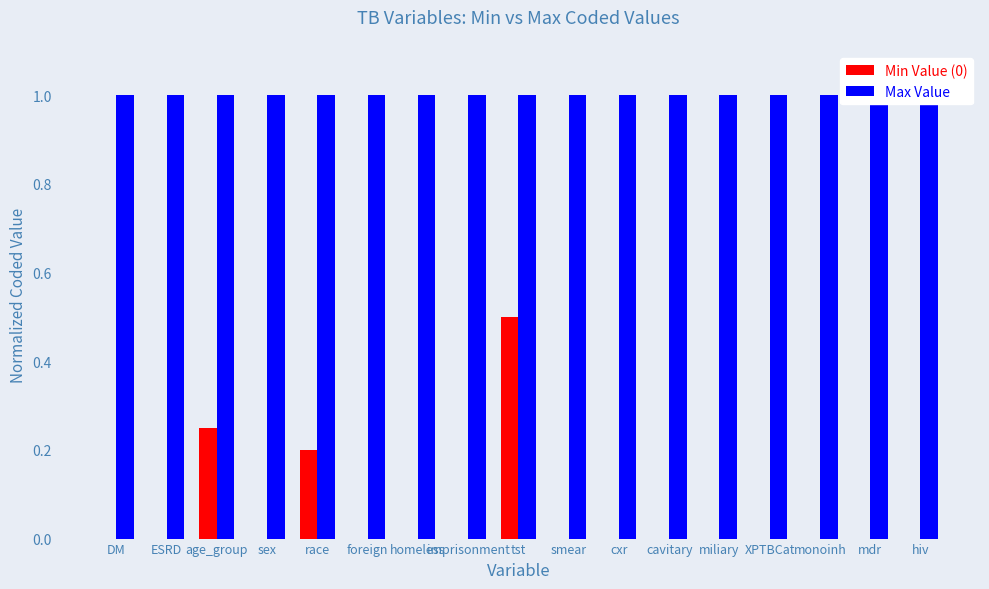

Reading right to left, what are all the values shown in this chart?

Min Value (0): 0.0	0.0	0.0	0.0	0.0	0.0	0.0	0.0	0.5	0.0	0.0	0.0	0.2	0.0	0.2	0.0	0.0
Max Value: 1.0	1.0	1.0	1.0	1.0	1.0	1.0	1.0	1.0	1.0	1.0	1.0	1.0	1.0	1.0	1.0	1.0